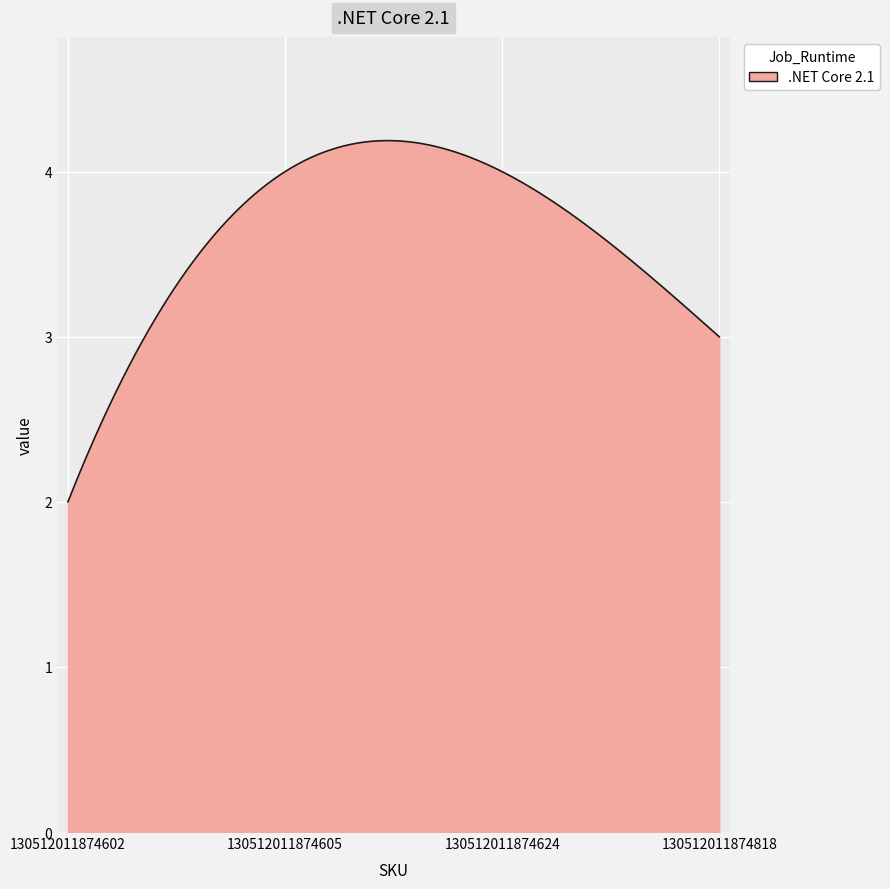

How many lines are shown in the chart?

1